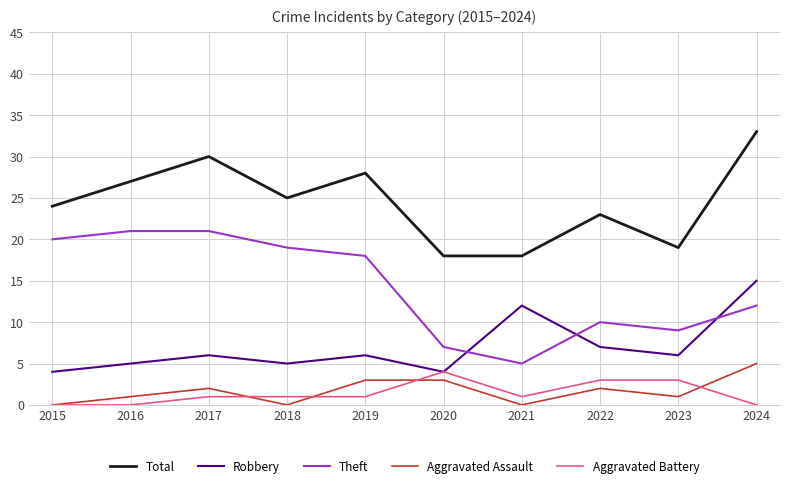

At which label does Total first exceed 25?

2016